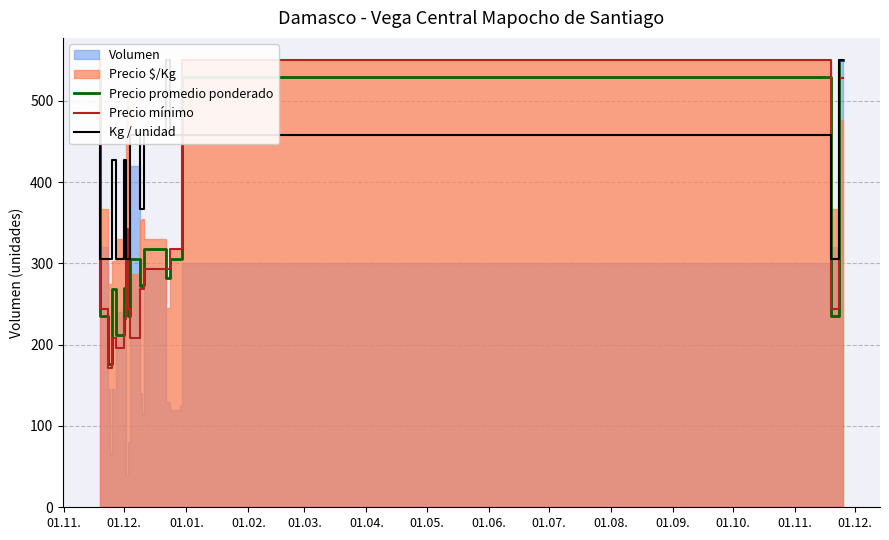

Which series ends up on top after the final intersection of Precio promedio ponderado and Precio mínimo?

Precio promedio ponderado